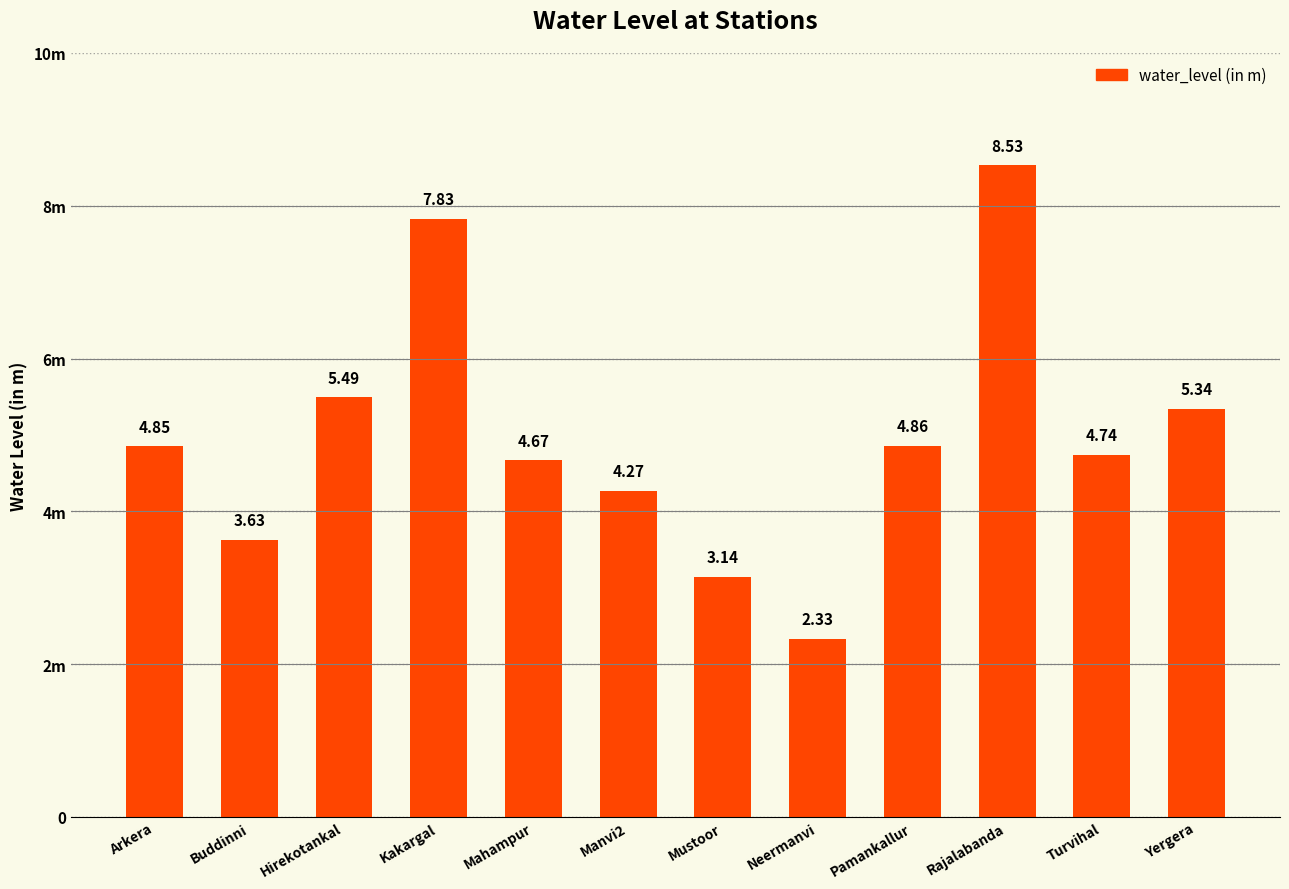

Does the chart contain any negative values?

No